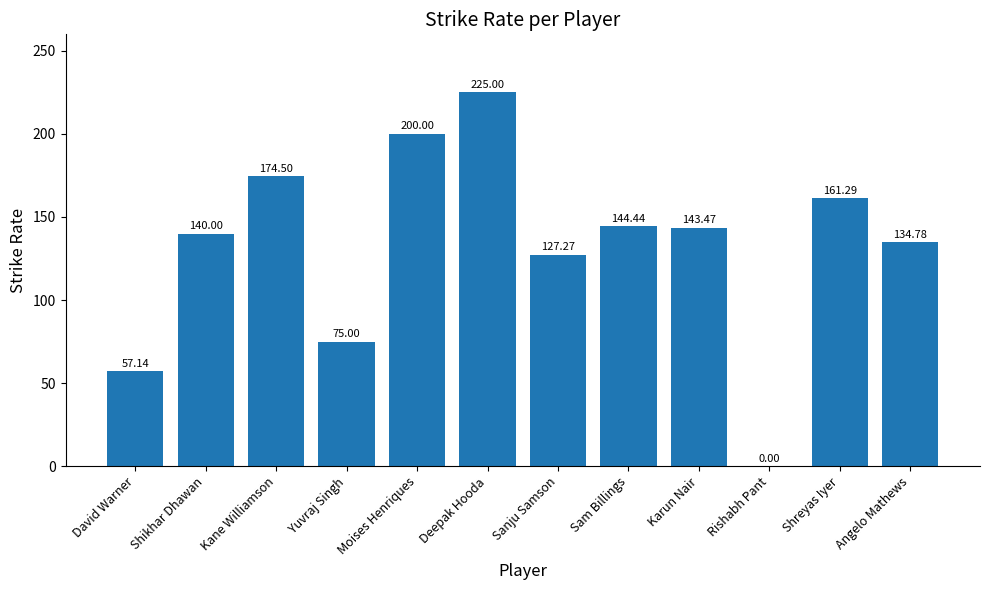

At which label is the value closest to 112?

Sanju Samson